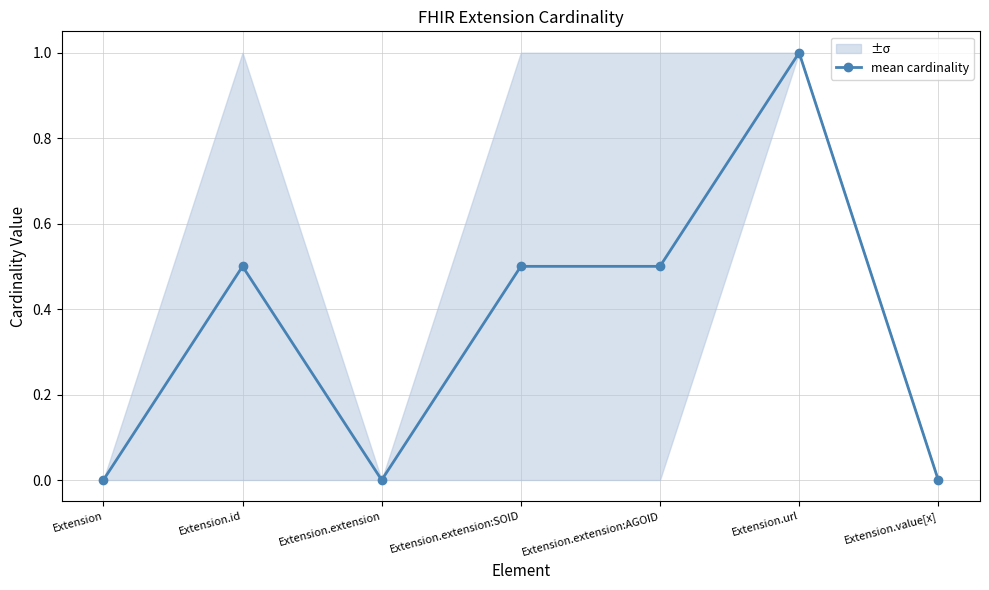

Reading left to right, extract all data points from this chart.

Extension=0.0	Extension.id=0.5	Extension.extension=0.0	Extension.extension:SOID=0.5	Extension.extension:AGOID=0.5	Extension.url=1.0	Extension.value[x]=0.0